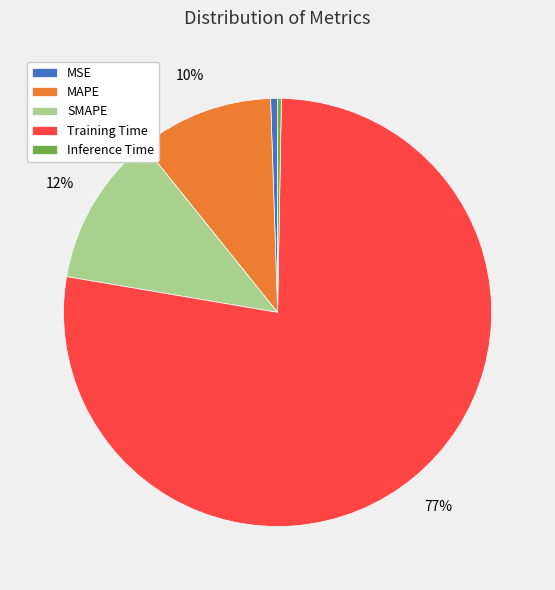

How many slices are in this pie chart?

5